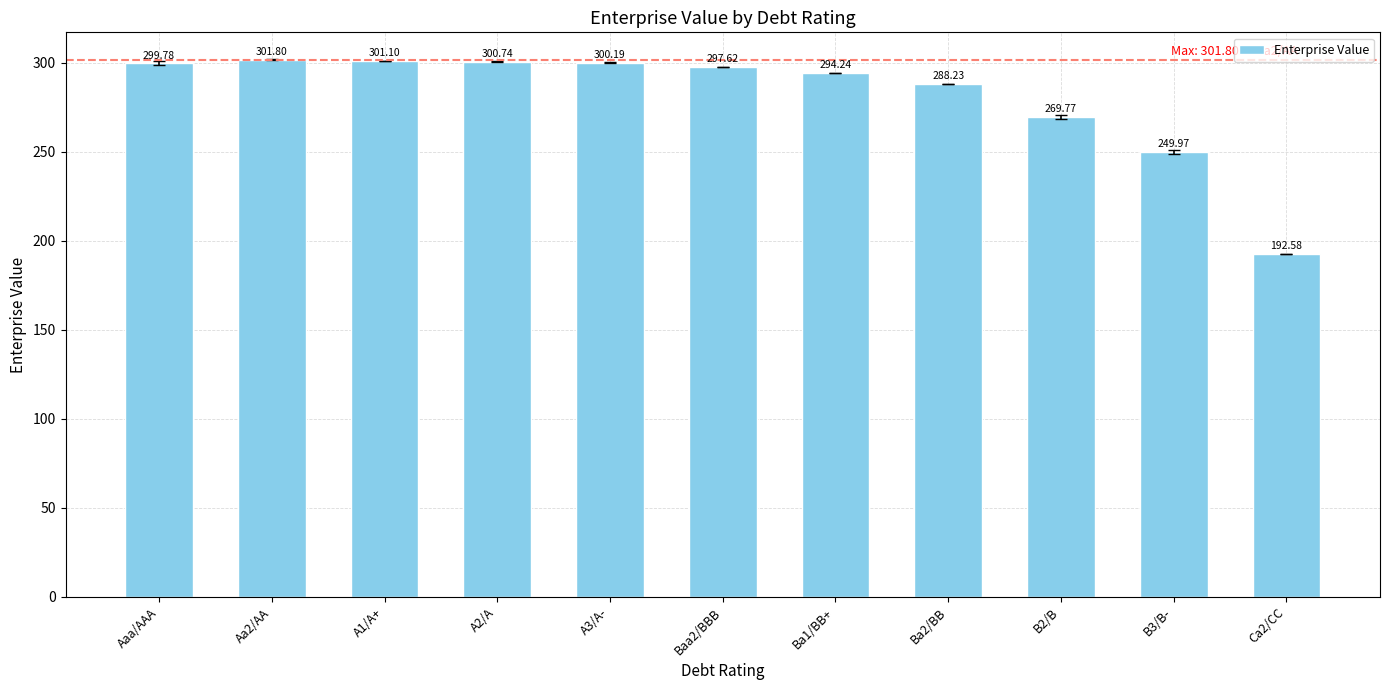

What is the label of the 3rd bar from the left?

A1/A+